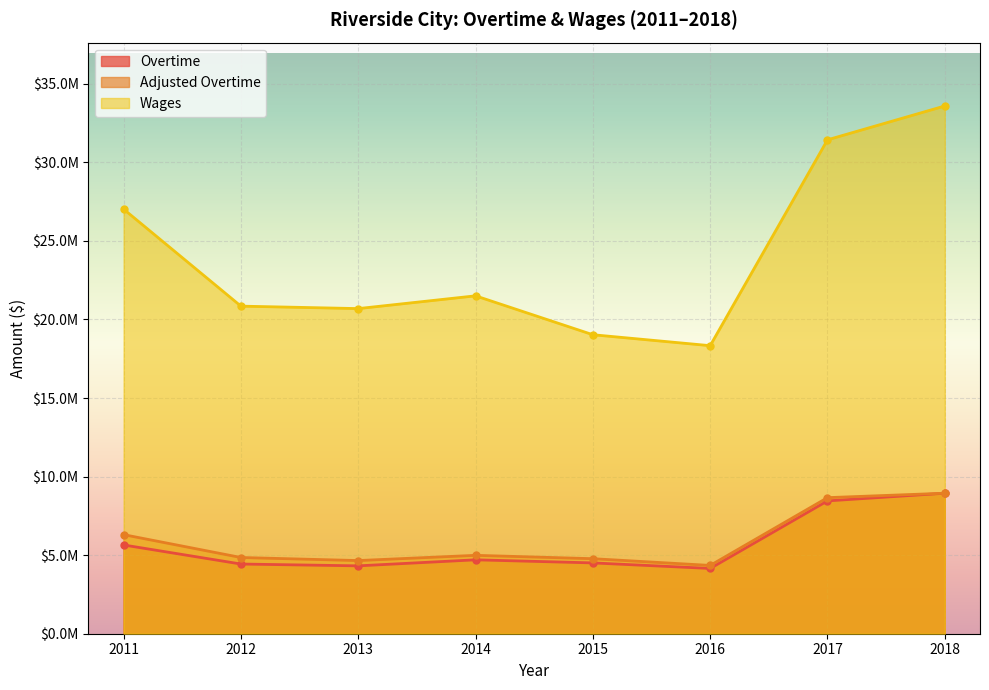

Where is the first local minimum for overtime?

2013